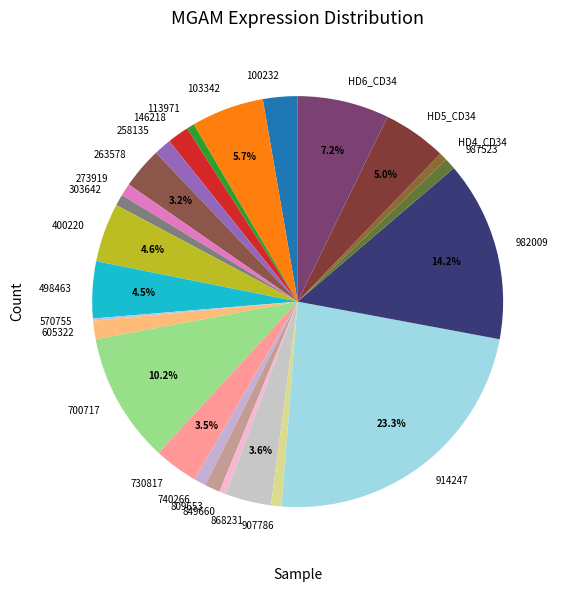

Is the sum of HD4_CD34 and 700717 greater than half?

No